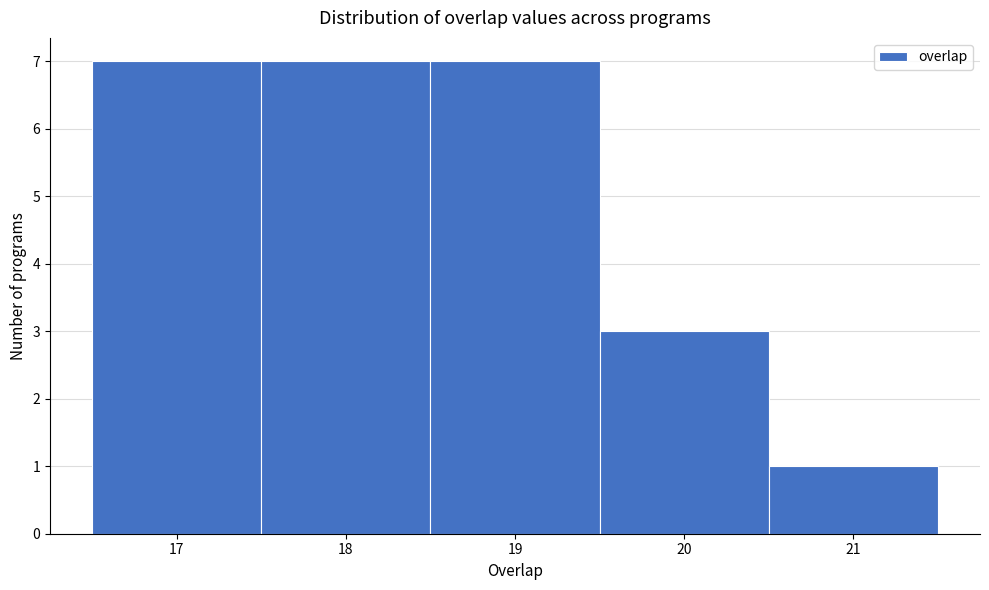

Reading left to right, transcribe this chart: for each bar, give the range it covers on the x-axis and its height. The values are not printed on the chart, so give them approximately, as read against the axis.

16.5 to 17.5: 7
17.5 to 18.5: 7
18.5 to 19.5: 7
19.5 to 20.5: 3
20.5 to 21.5: 1